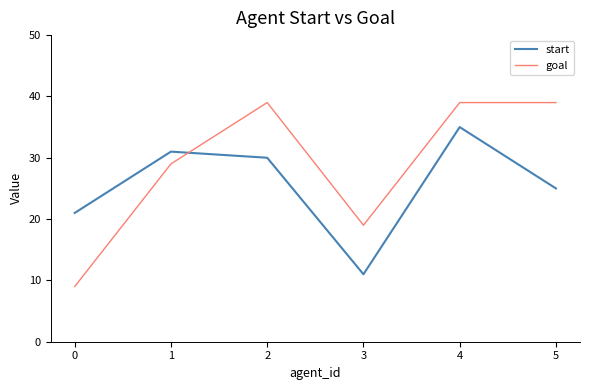

True or false: goal and start intersect in this chart.

True